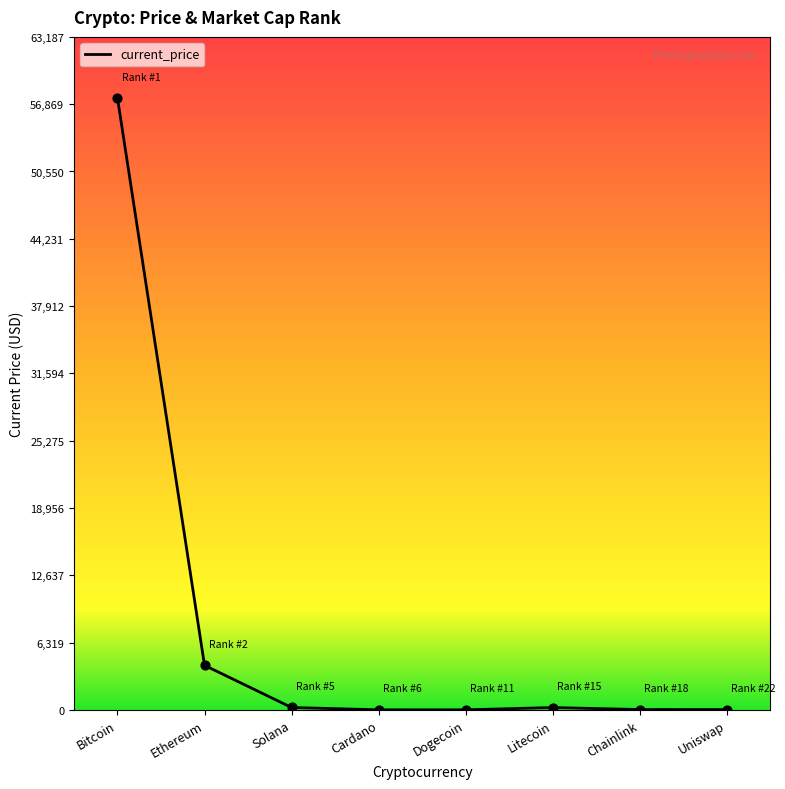

What is the sum of all values?

62107.4